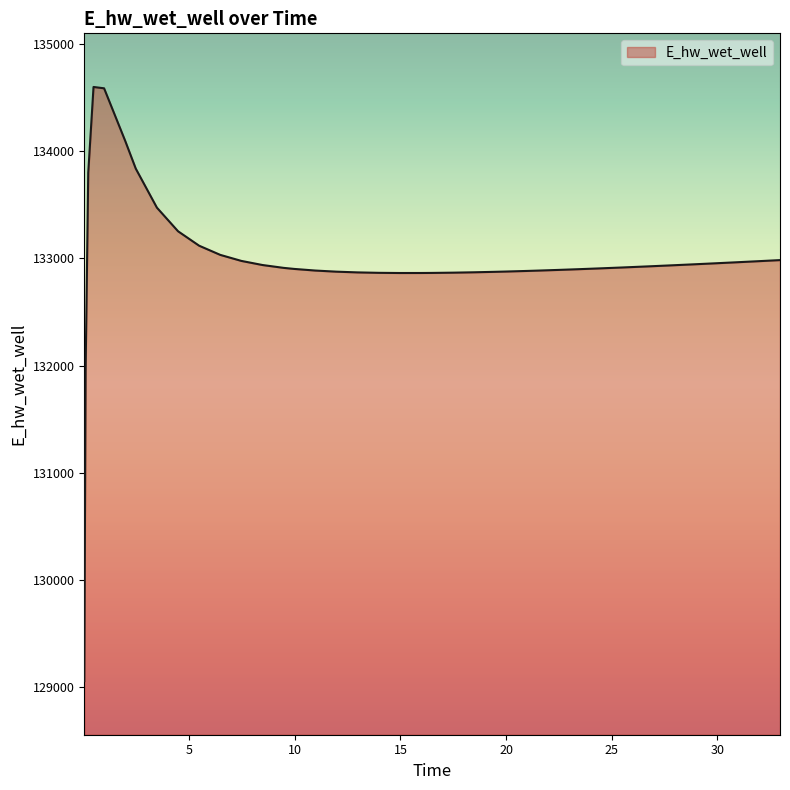

What is the maximum value shown in the chart?

134597.2